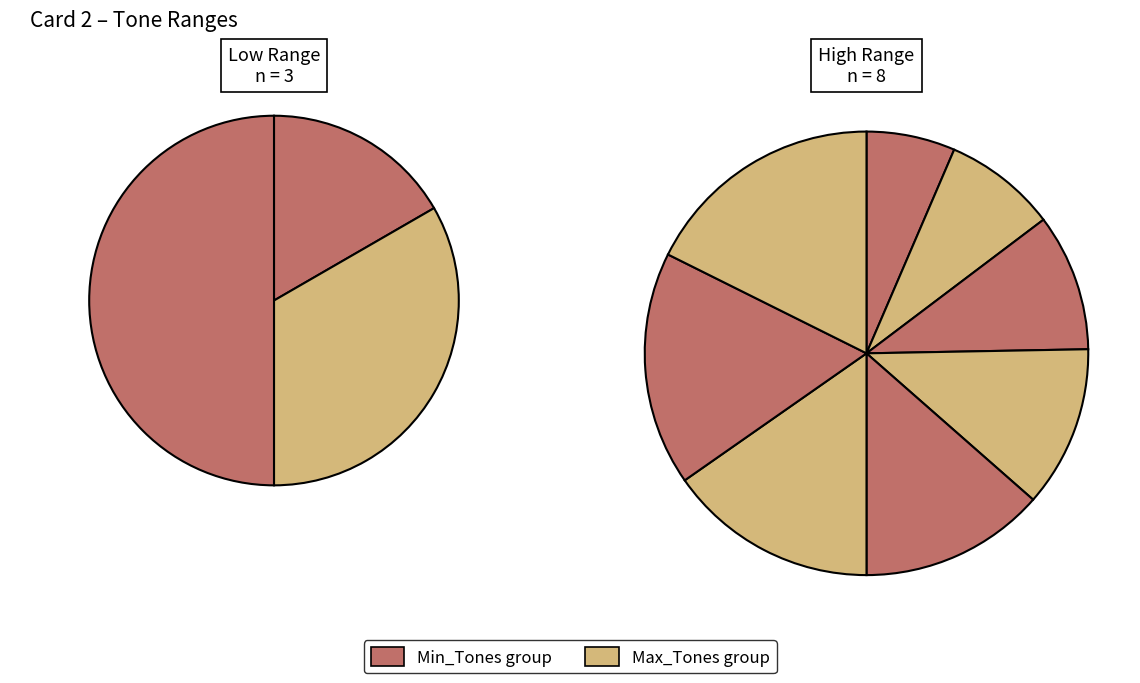

To the nearest percent, what is the average slice percentage?

9%